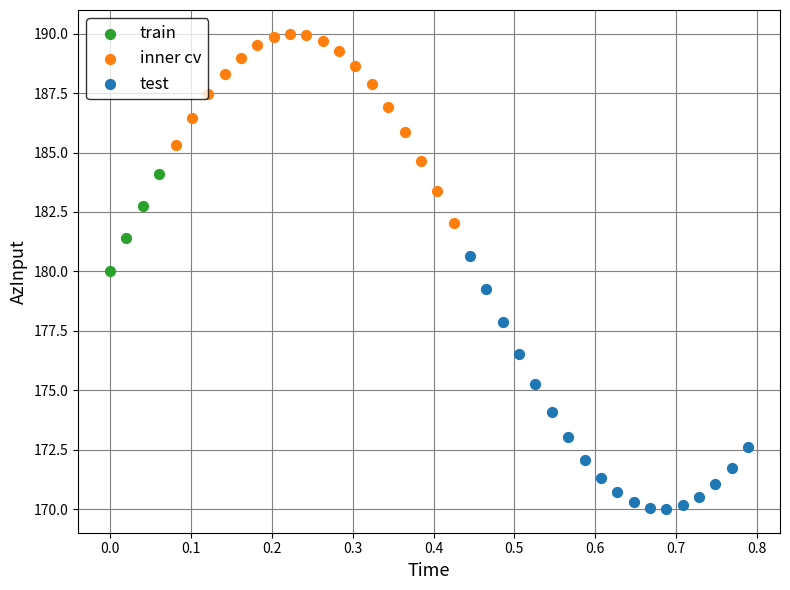

Which series reaches the minimum Y coordinate?

test